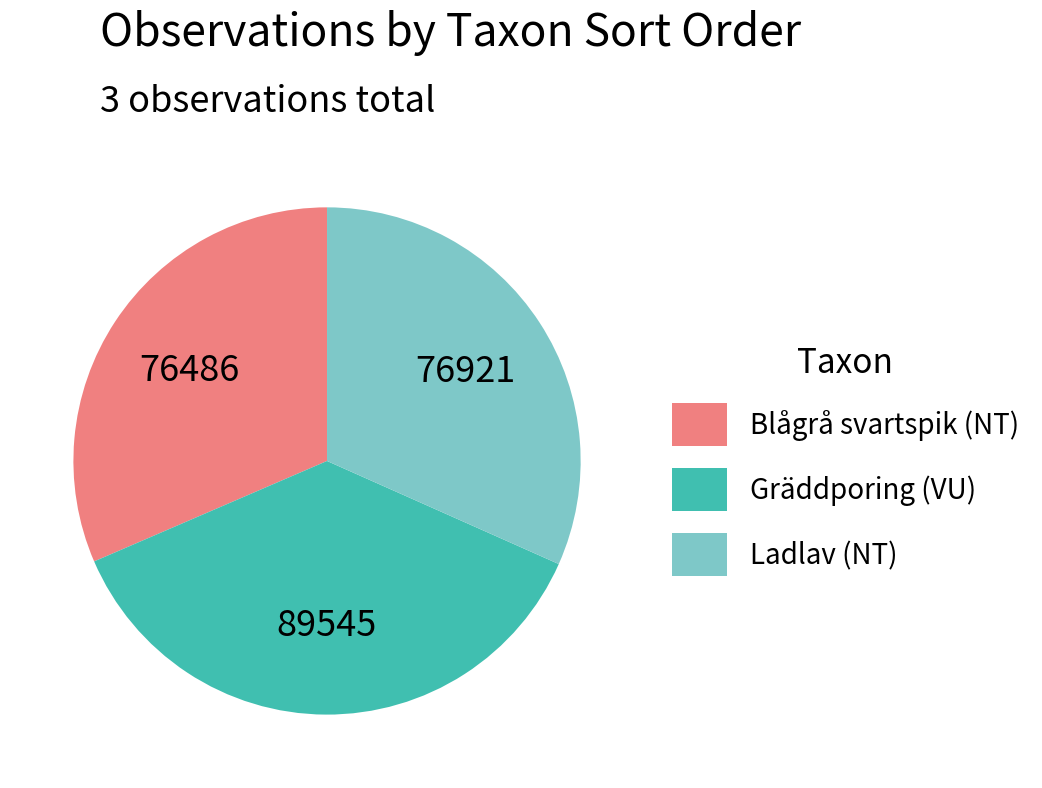

Does any single category account for the majority?

No